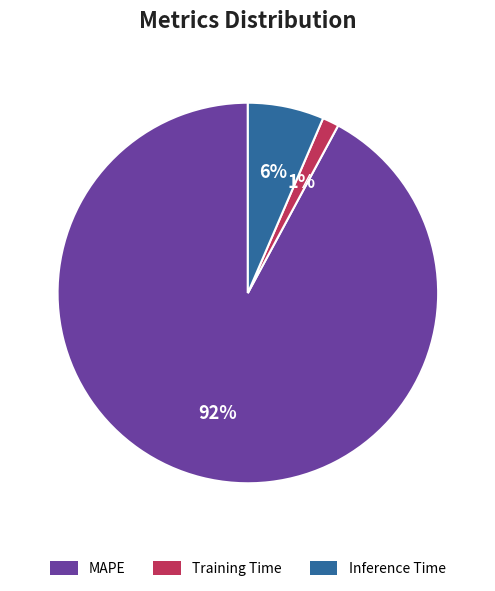

To the nearest percent, what is the average slice percentage?

33%